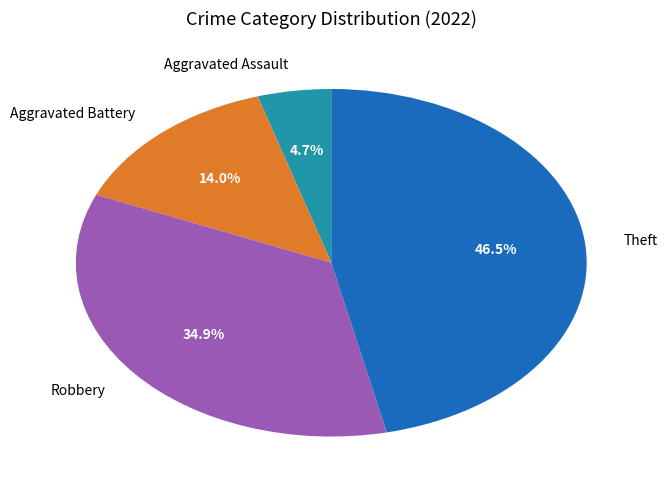

Approximately how many times larger is the value at Aggravated Battery compared to Robbery?

0.4